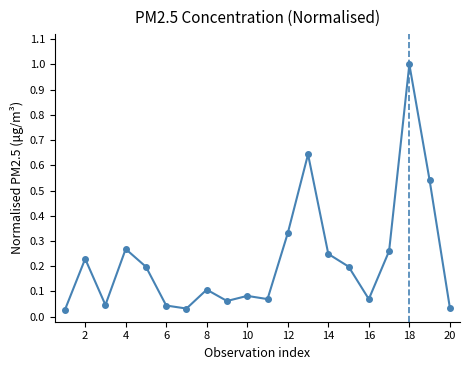

What is the sum of all values?

4.5